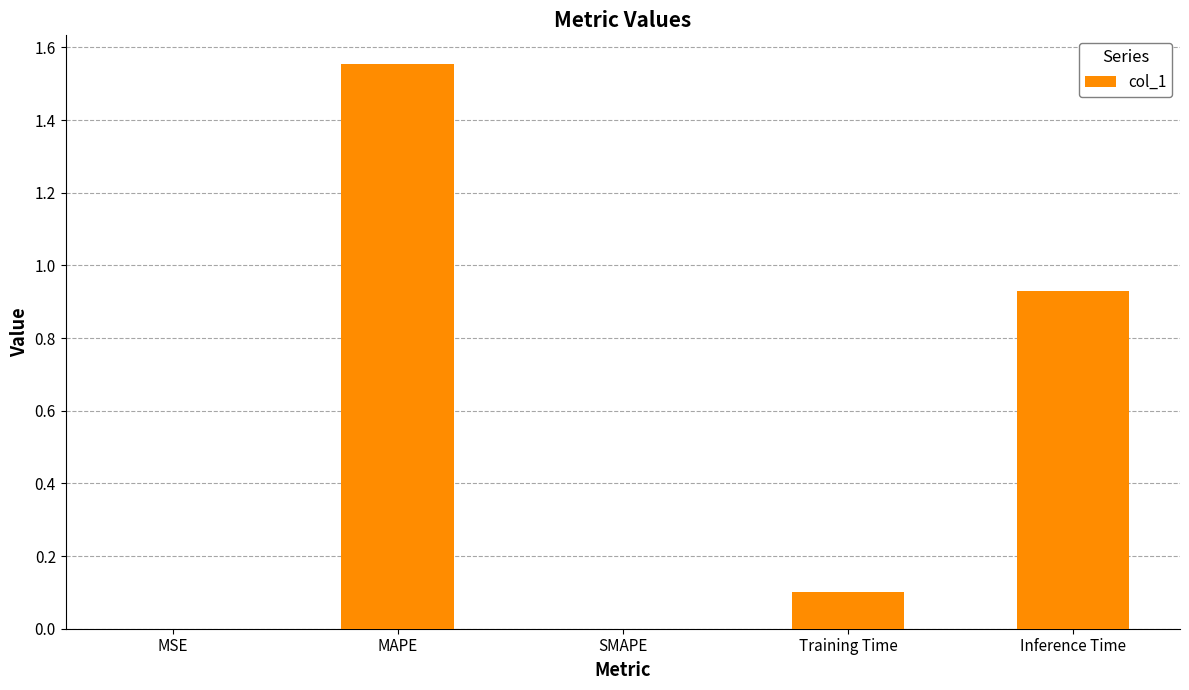

Which has a higher value, Inference Time or Training Time?

Inference Time